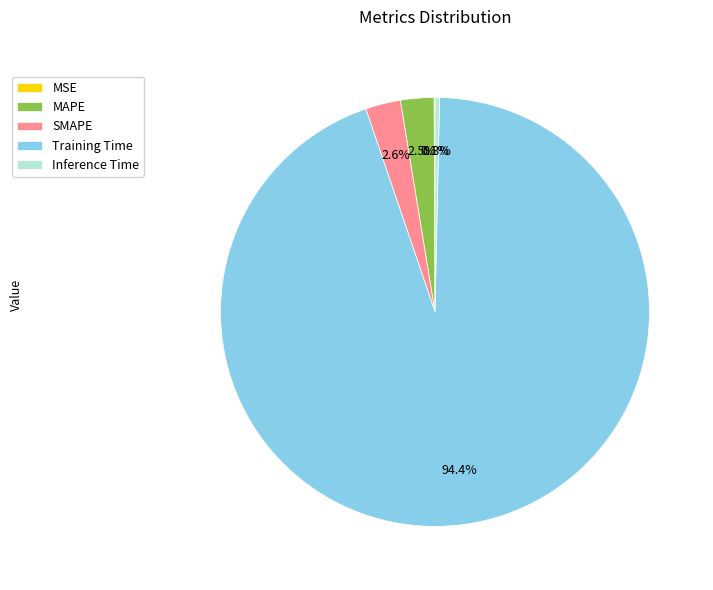

Is it true that Inference Time is 12% of the pie?

False